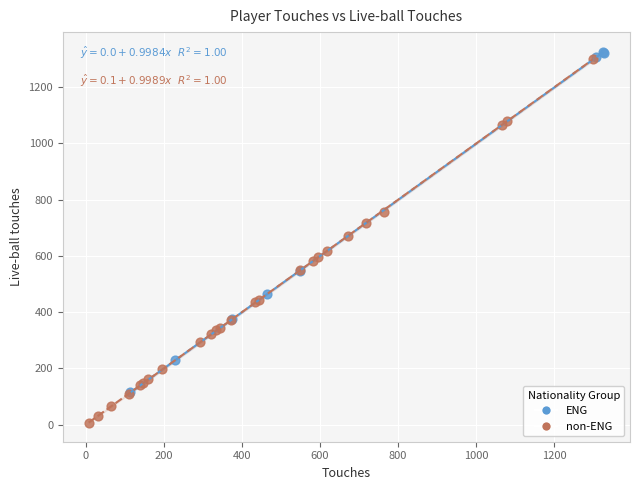

Which series contains the highest Y value?

ENG